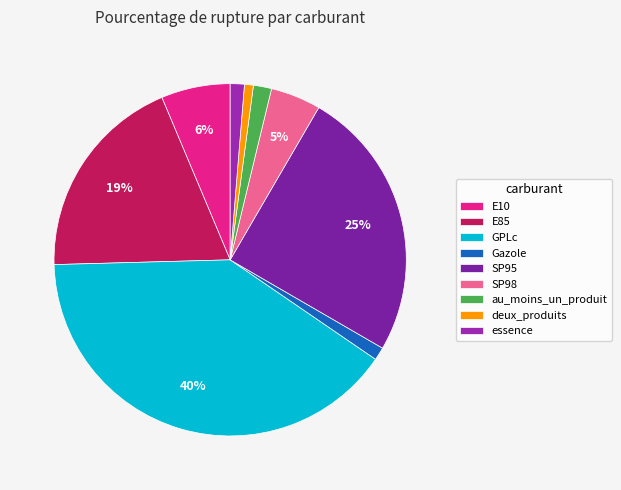

How many segments does this pie chart have?

9